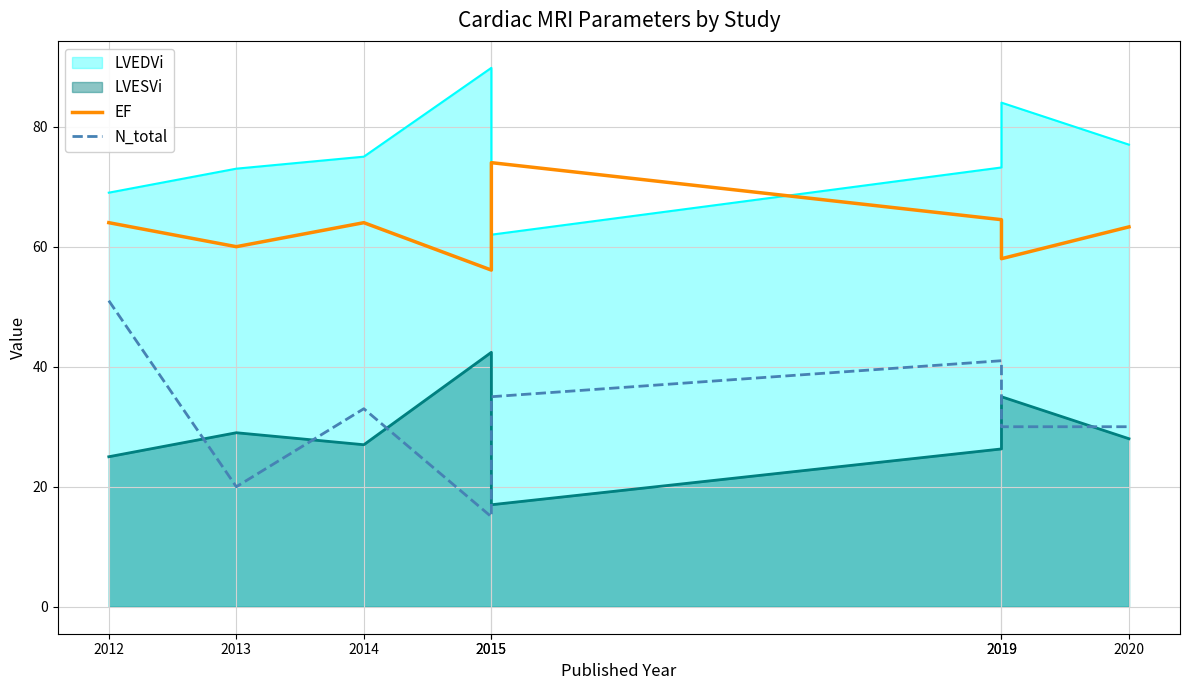

True or false: EF and N_total cross at least once.

False